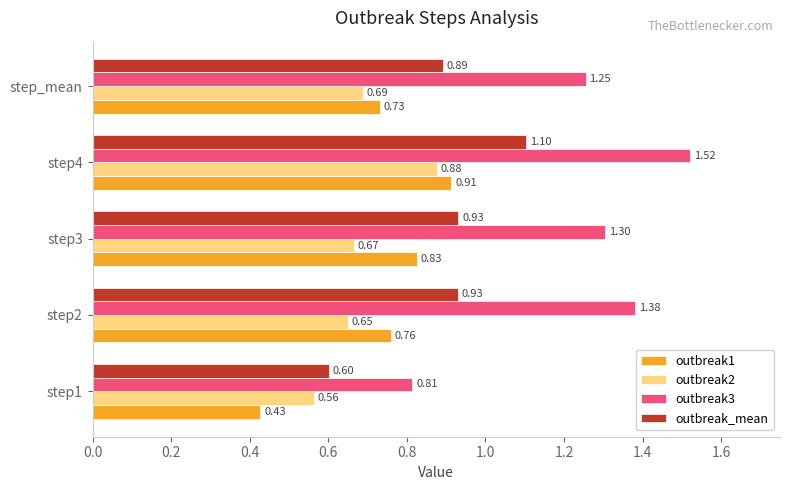

At which category does the chart reach its peak across all series?

step4